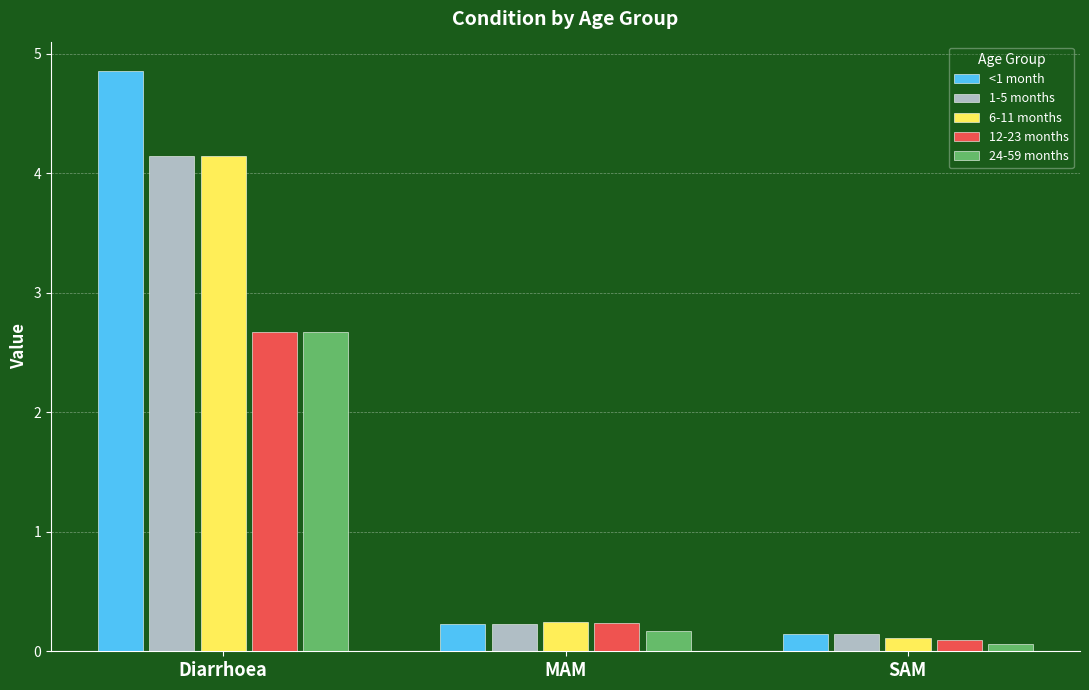

Rank the categories by 12-23 months value from lowest to highest.

SAM, MAM, Diarrhoea